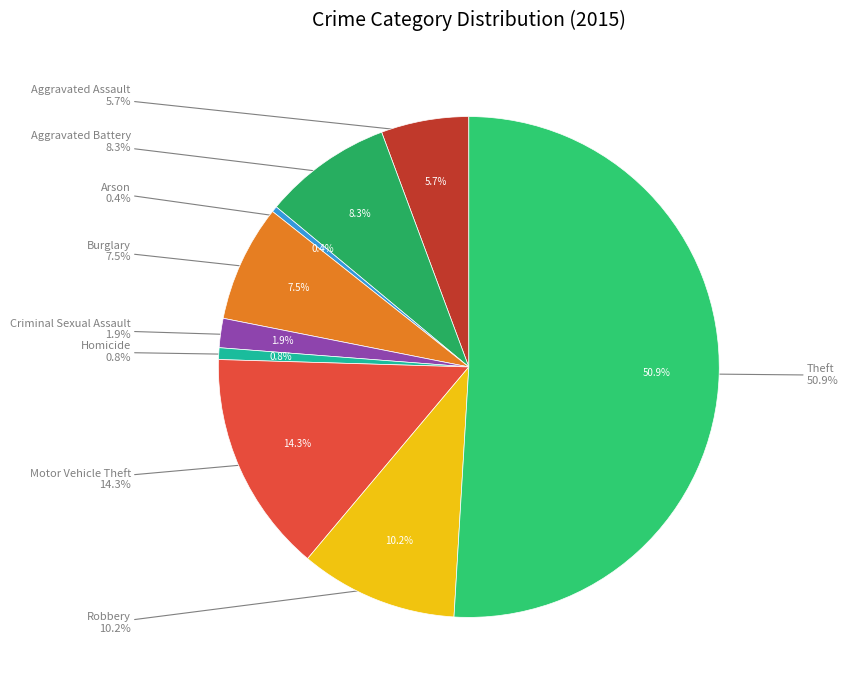

Combined, do Aggravated Battery and Homicide account for over 50%?

No